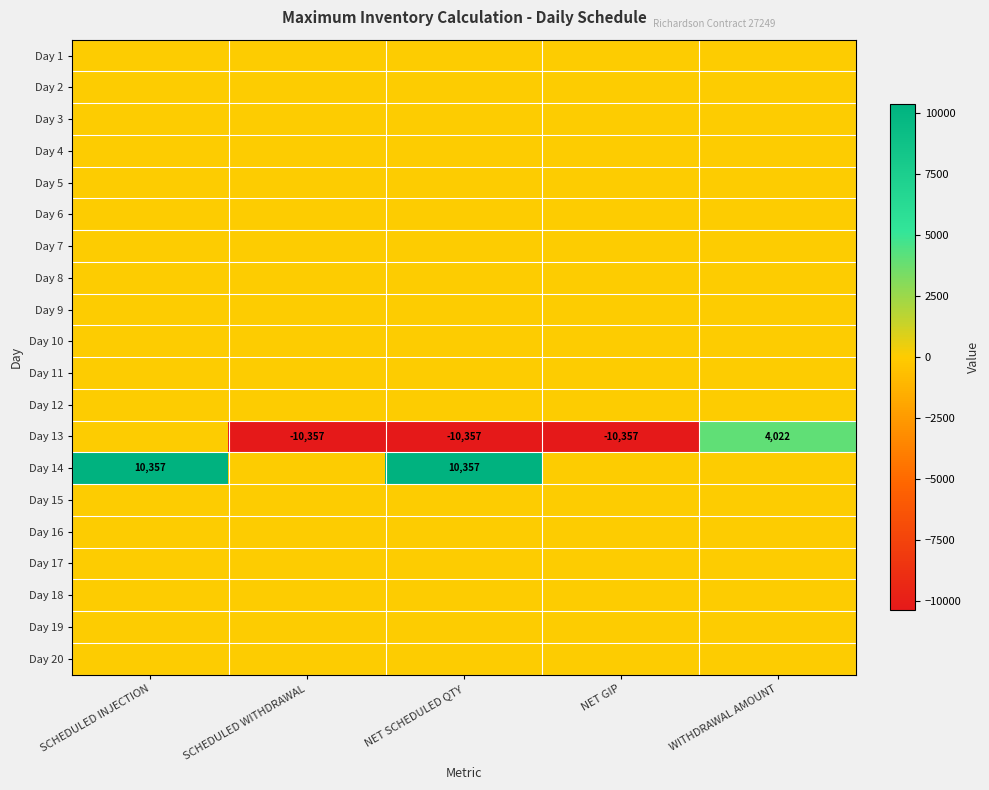

At NET SCHEDULED QTY, list the series in order from smallest to largest.

Day 13, Day 1, Day 2, Day 3, Day 4, Day 5, Day 6, Day 7, Day 8, Day 9, Day 10, Day 11, Day 12, Day 15, Day 16, Day 17, Day 18, Day 19, Day 20, Day 14